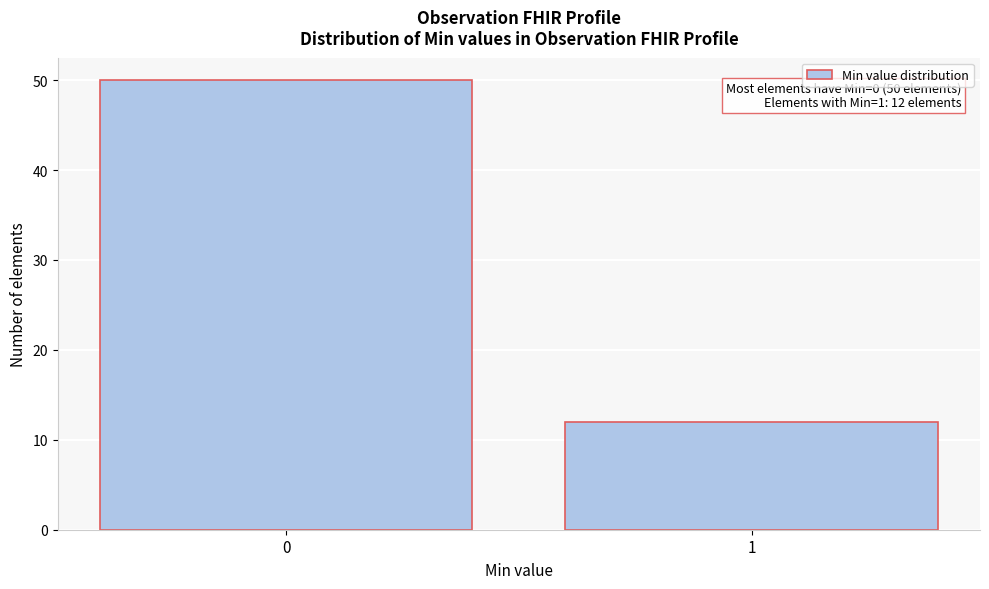

Reading right to left, list all the values displayed in this chart.

12	50